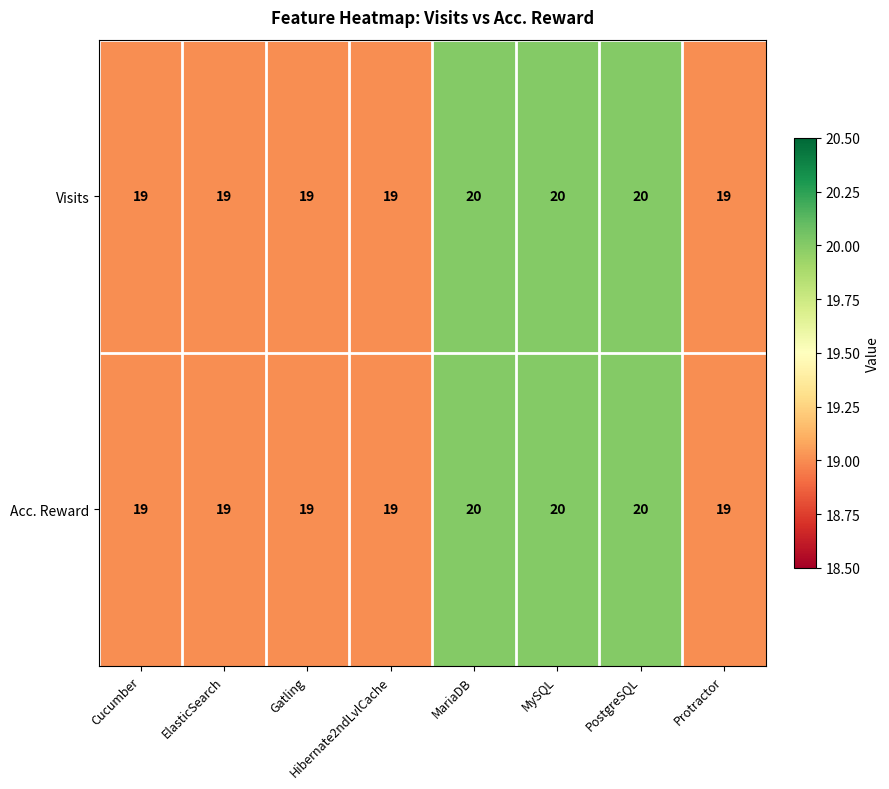

How many data points does each series have?

8